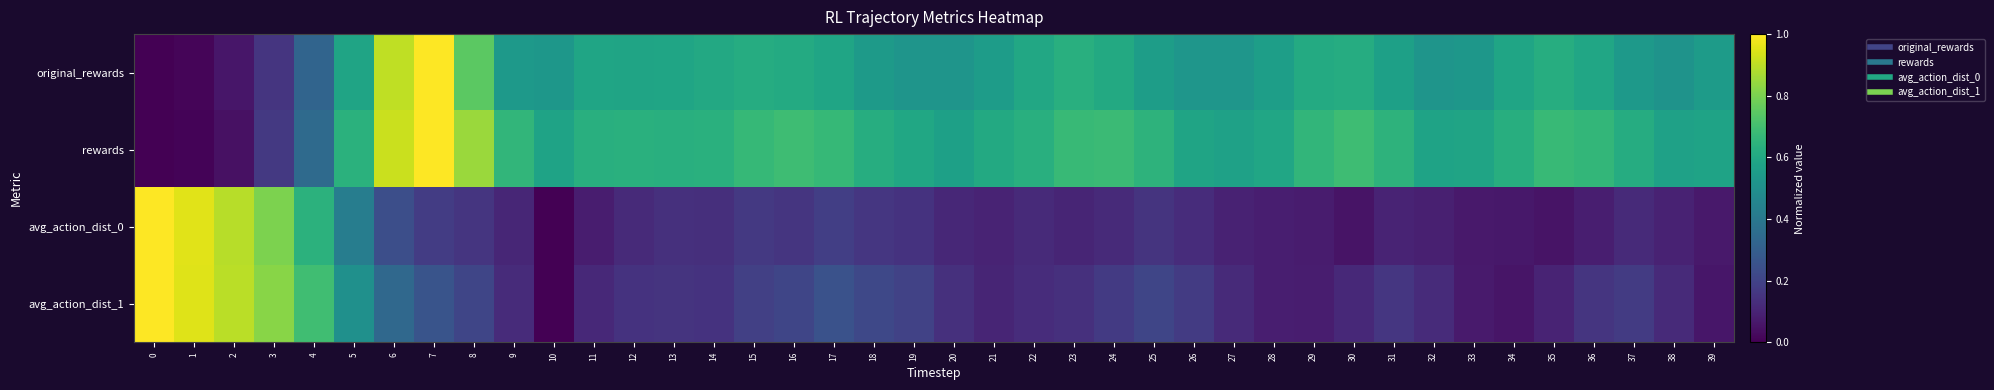

What is the difference between the highest and lowest values at 37?

0.5